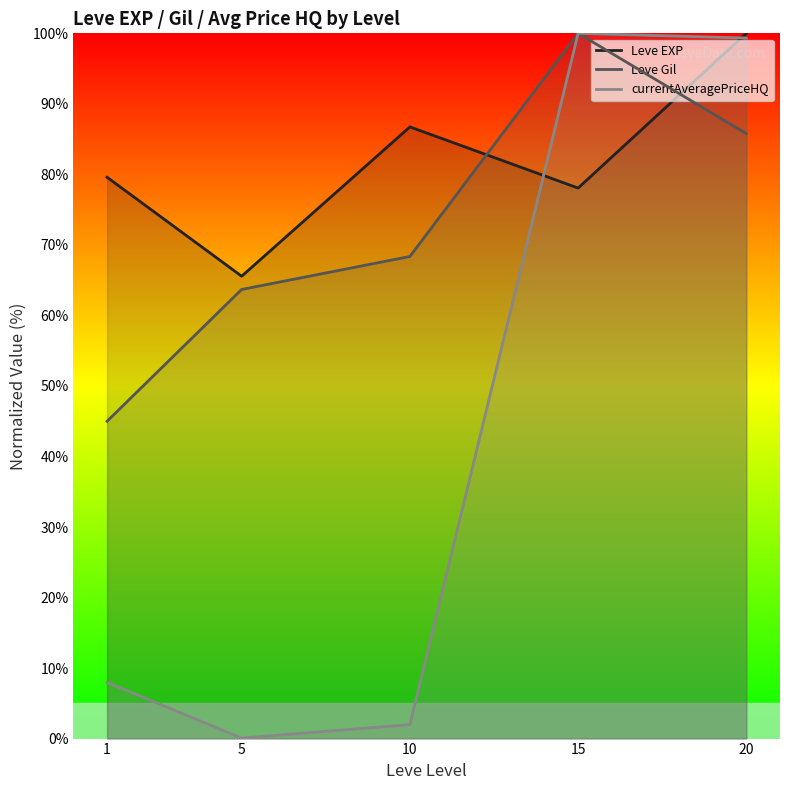

Reading left to right, extract all data points from this chart.

Leve EXP: 1=79.6	5=65.6	10=86.7	15=78.1	20=100.0
Leve Gil: 1=45.0	5=63.7	10=68.4	15=100.0	20=85.8
currentAveragePriceHQ: 1=8.0	5=0.1	10=2.0	15=100.0	20=99.3